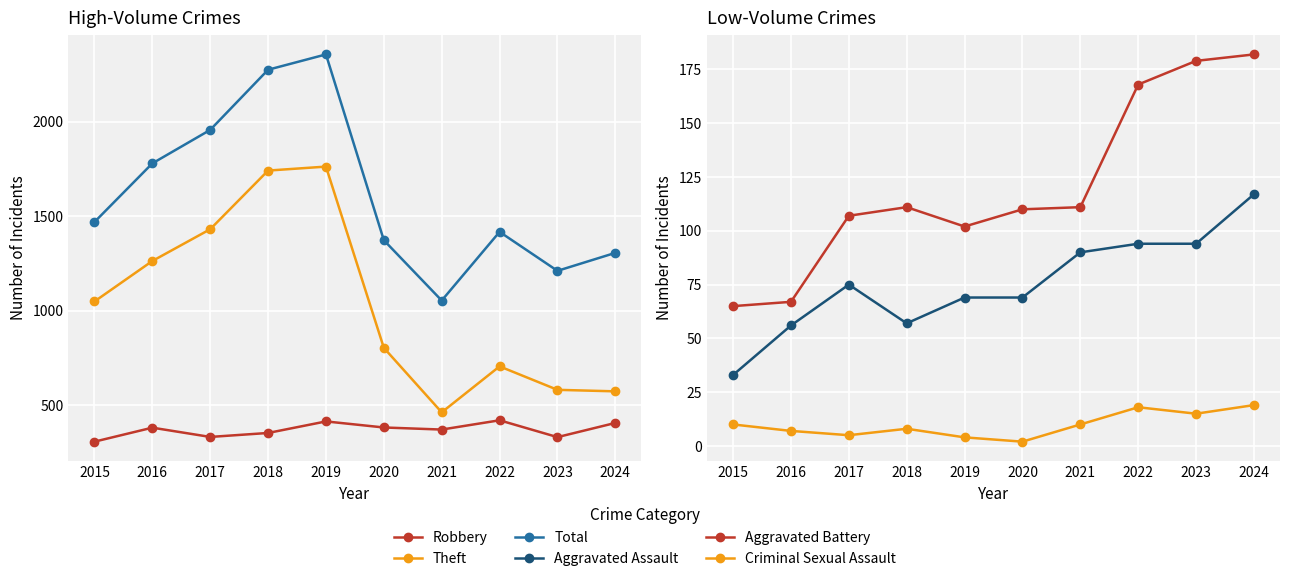

What are all the series names shown in the legend?

Robbery, Theft, Total, Aggravated Assault, Aggravated Battery, Criminal Sexual Assault